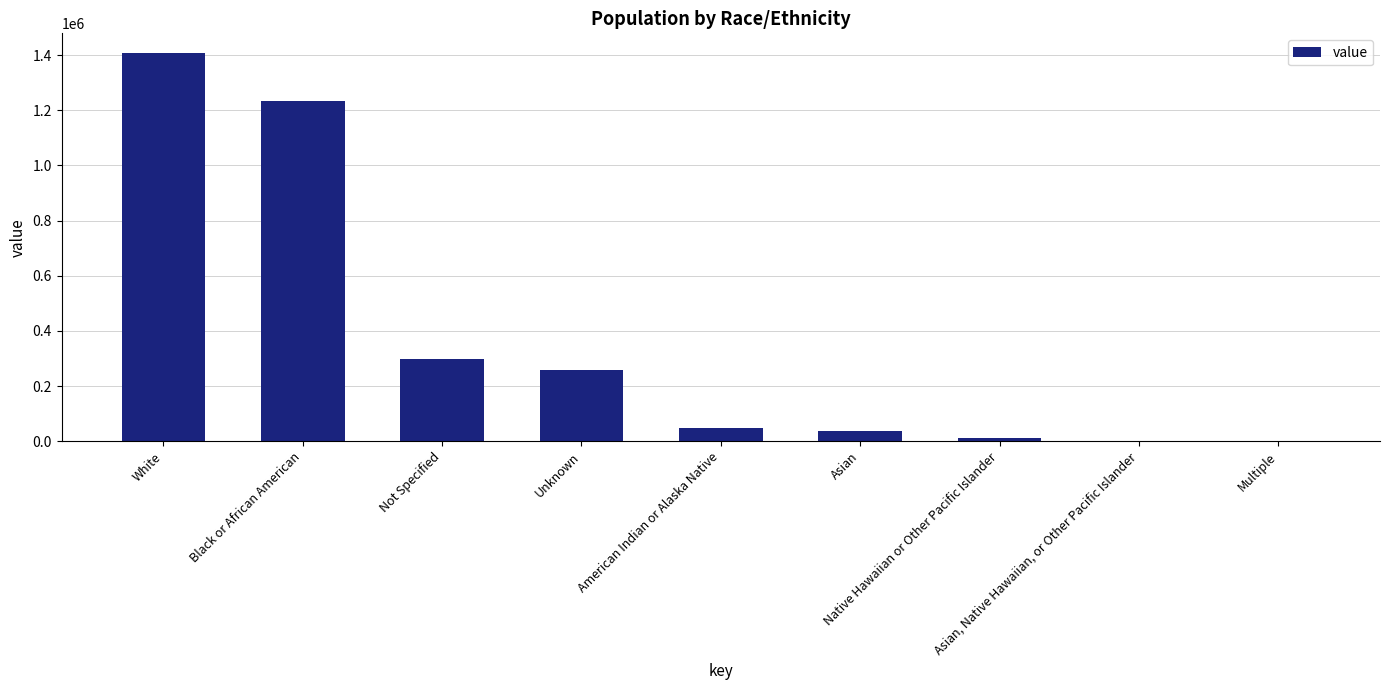

What is the sum of all values?

3291043